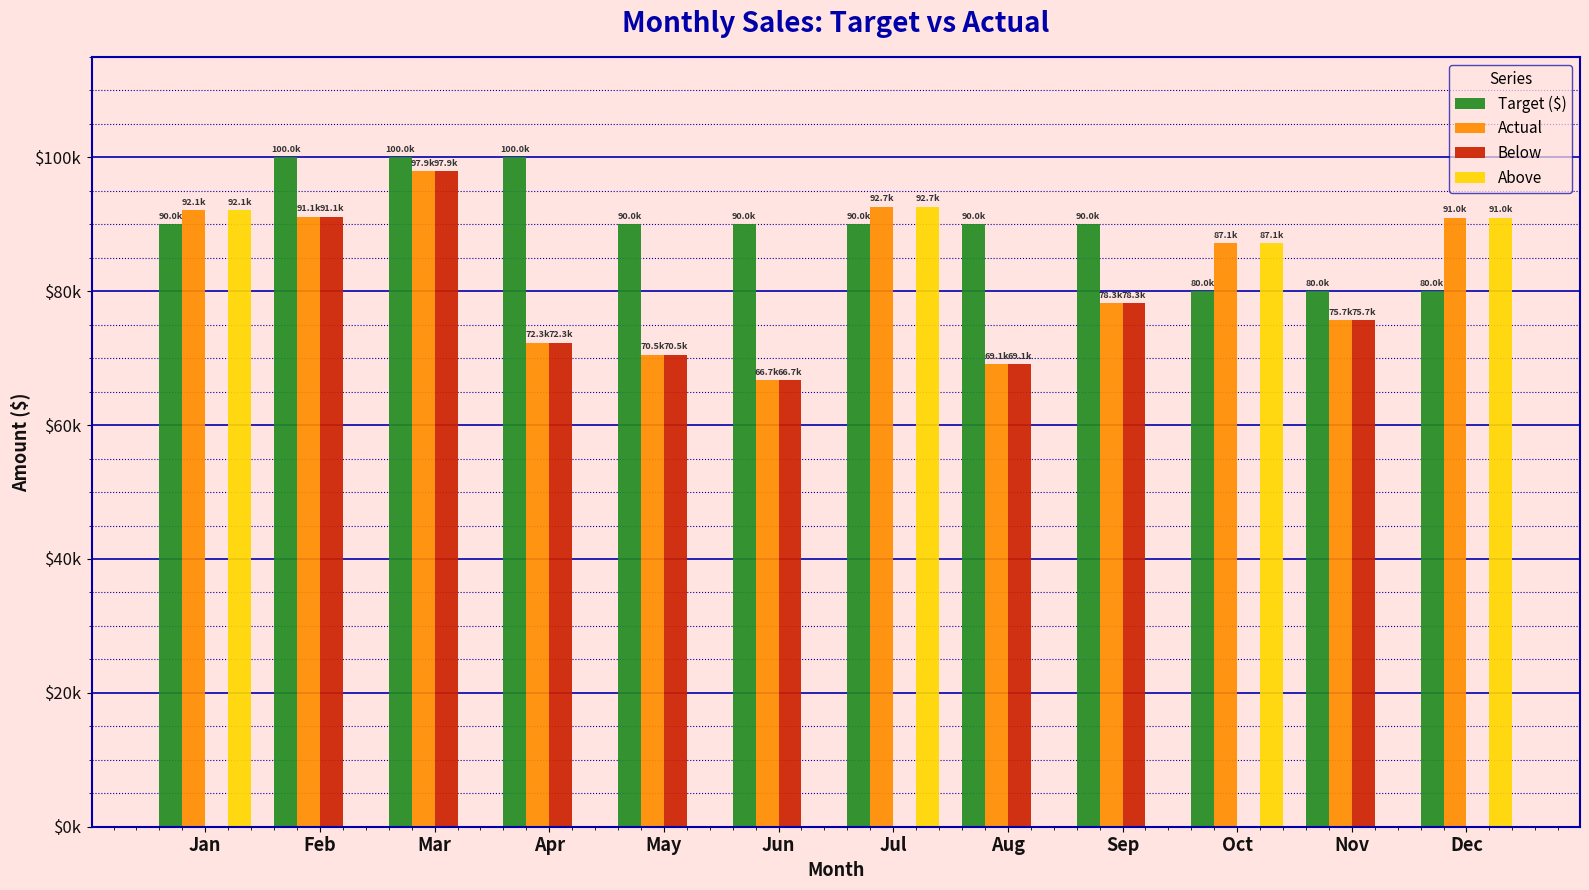

What is the value of the Target ($) bar at the 11th from the left?

80000.0